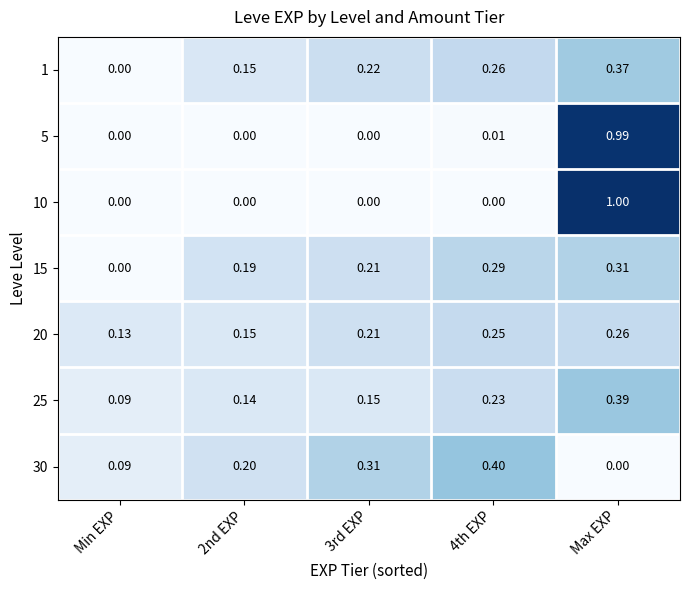

At which label is 25 closest to 0?

Min EXP